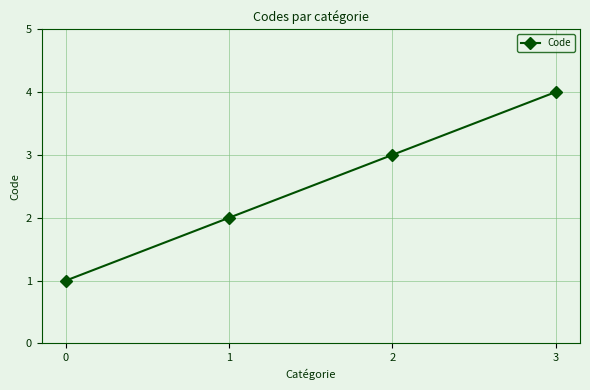

Which label corresponds to the largest value in the chart?

3